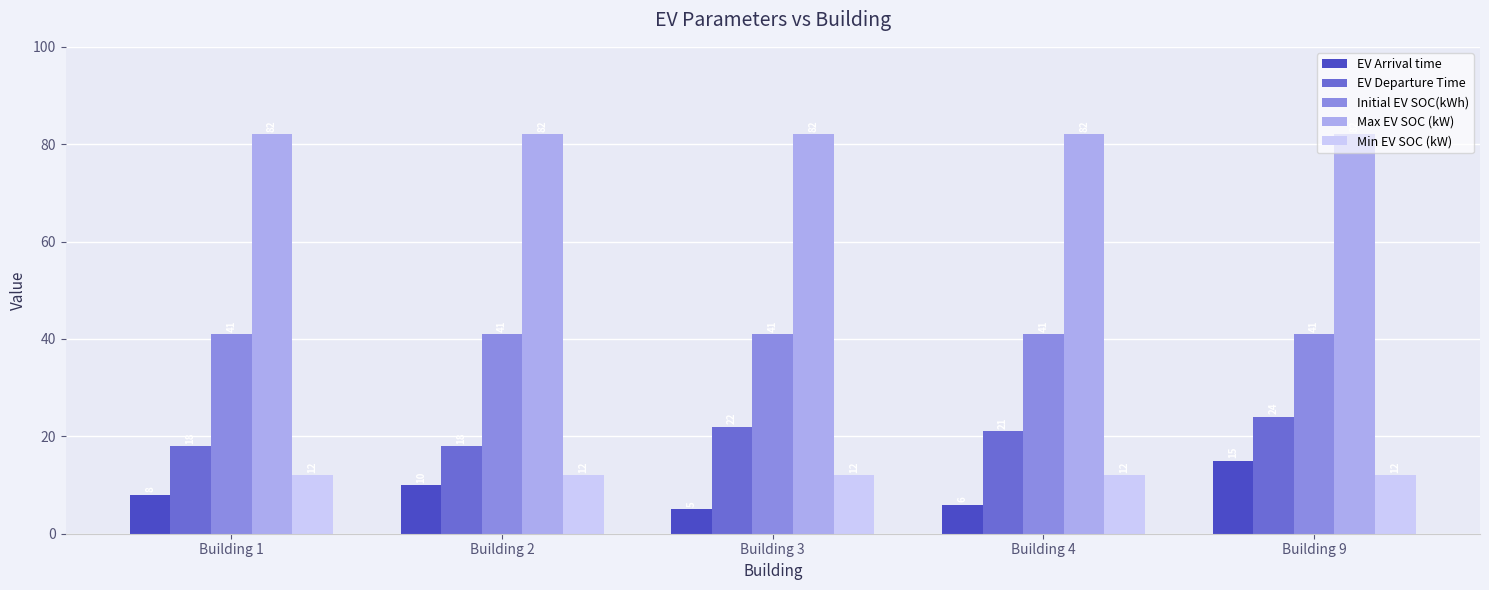

Which series has the largest range (max minus min)?

EV Arrival time